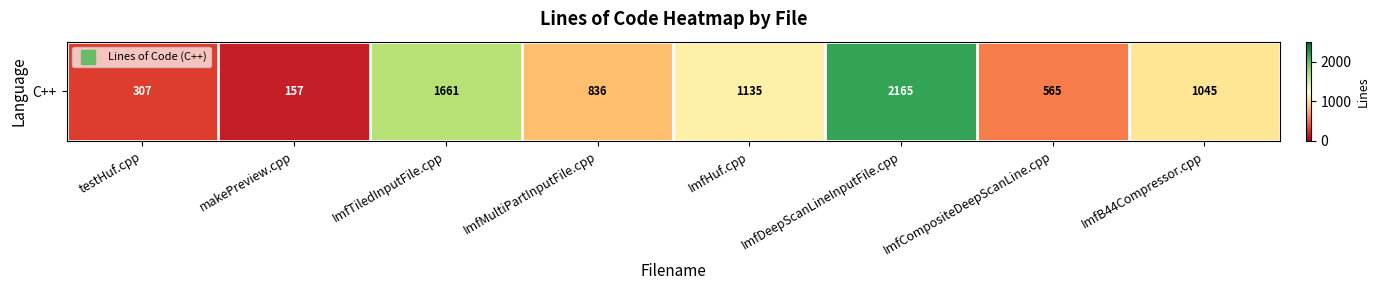

List the labels in order of value, smallest first.

makePreview.cpp, testHuf.cpp, ImfCompositeDeepScanLine.cpp, ImfMultiPartInputFile.cpp, ImfB44Compressor.cpp, ImfHuf.cpp, ImfTiledInputFile.cpp, ImfDeepScanLineInputFile.cpp